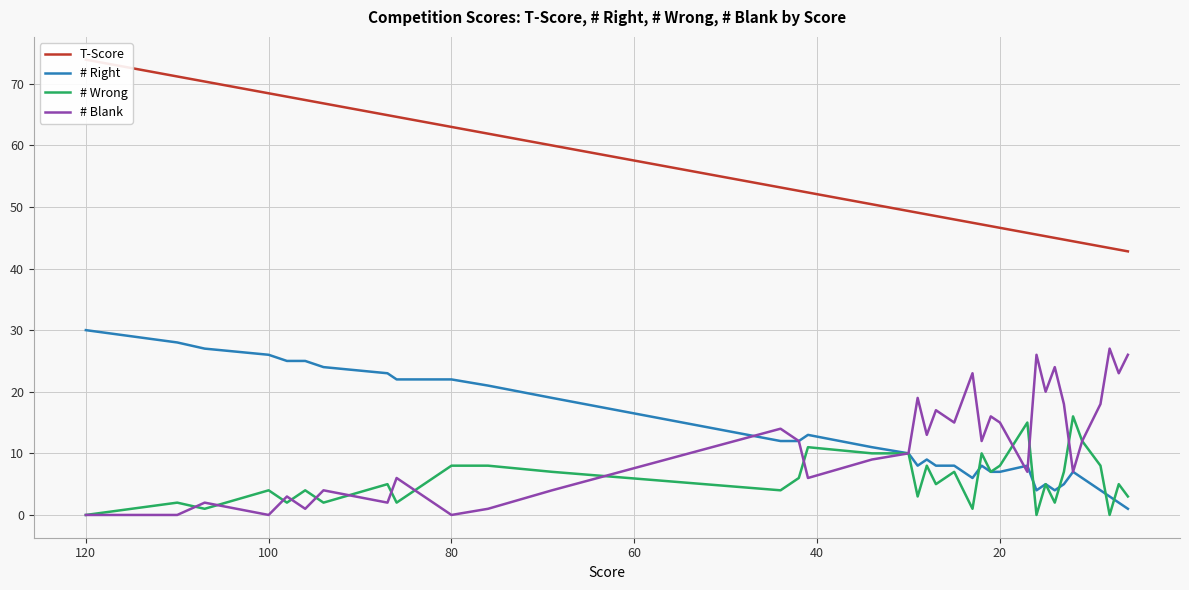

True or false: # Blank has a value of 2.8 at 140.

False